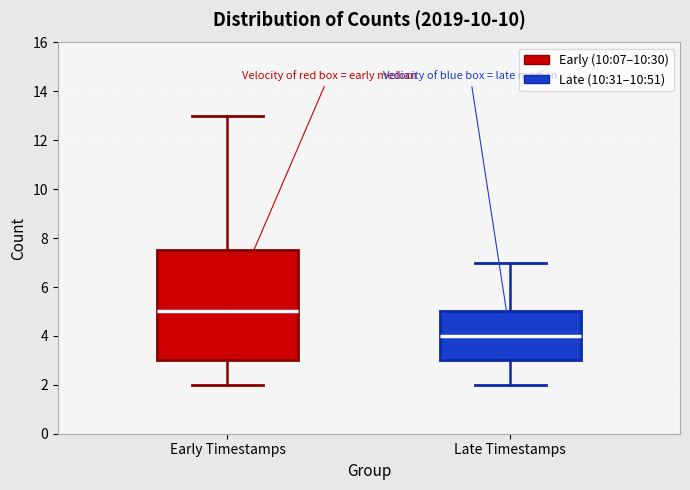

Reading left to right, read every box against the y-axis: the position of its median line, the range the box covers, and the ends of its whiskers. The values are not printed on the chart, so give them approximately, as read against the axis.

Early Timestamps: median 5.0, box 3.0 to 7.6, whiskers 2.0 to 13.0
Late Timestamps: median 4.0, box 3.0 to 5.0, whiskers 2.0 to 7.0